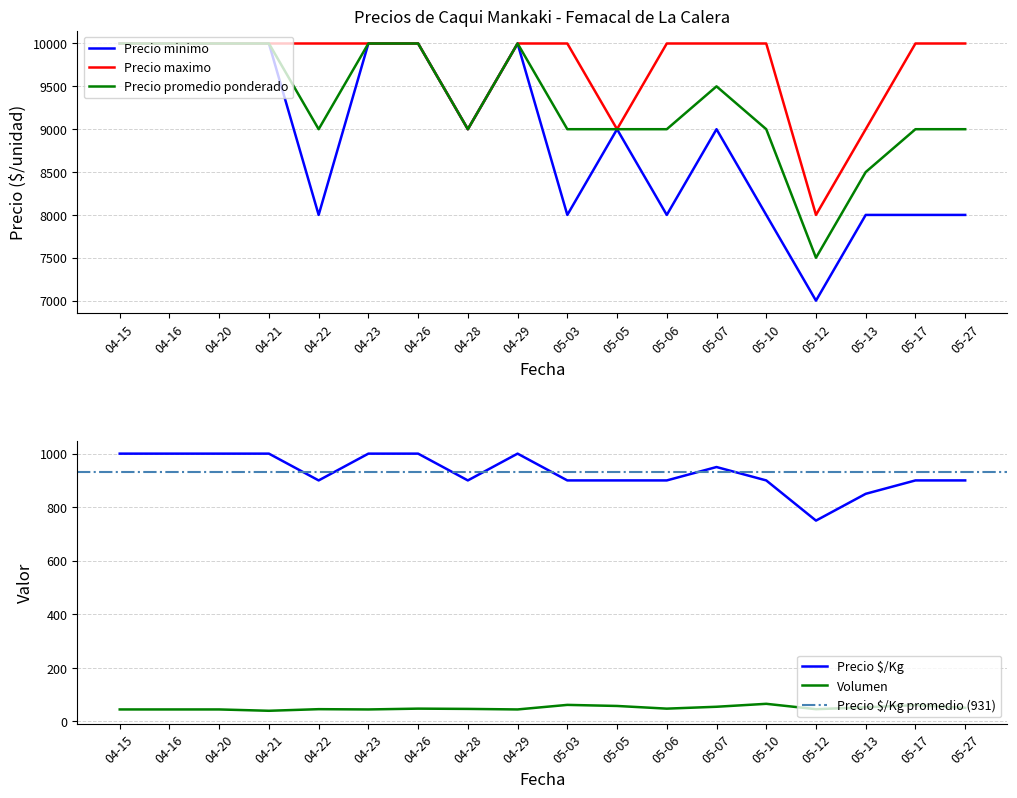

Does the chart have visible grid lines?

Yes